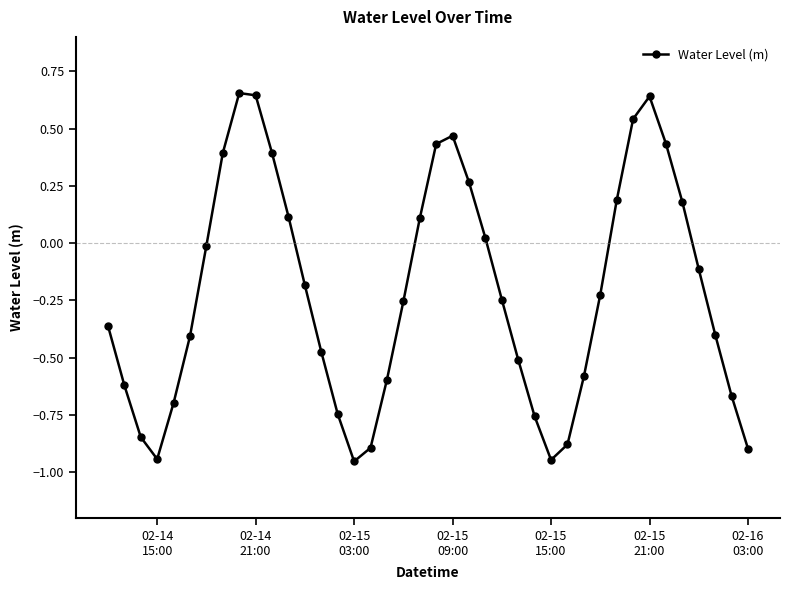

True or false: the data has more than 1 interior local peaks.

True